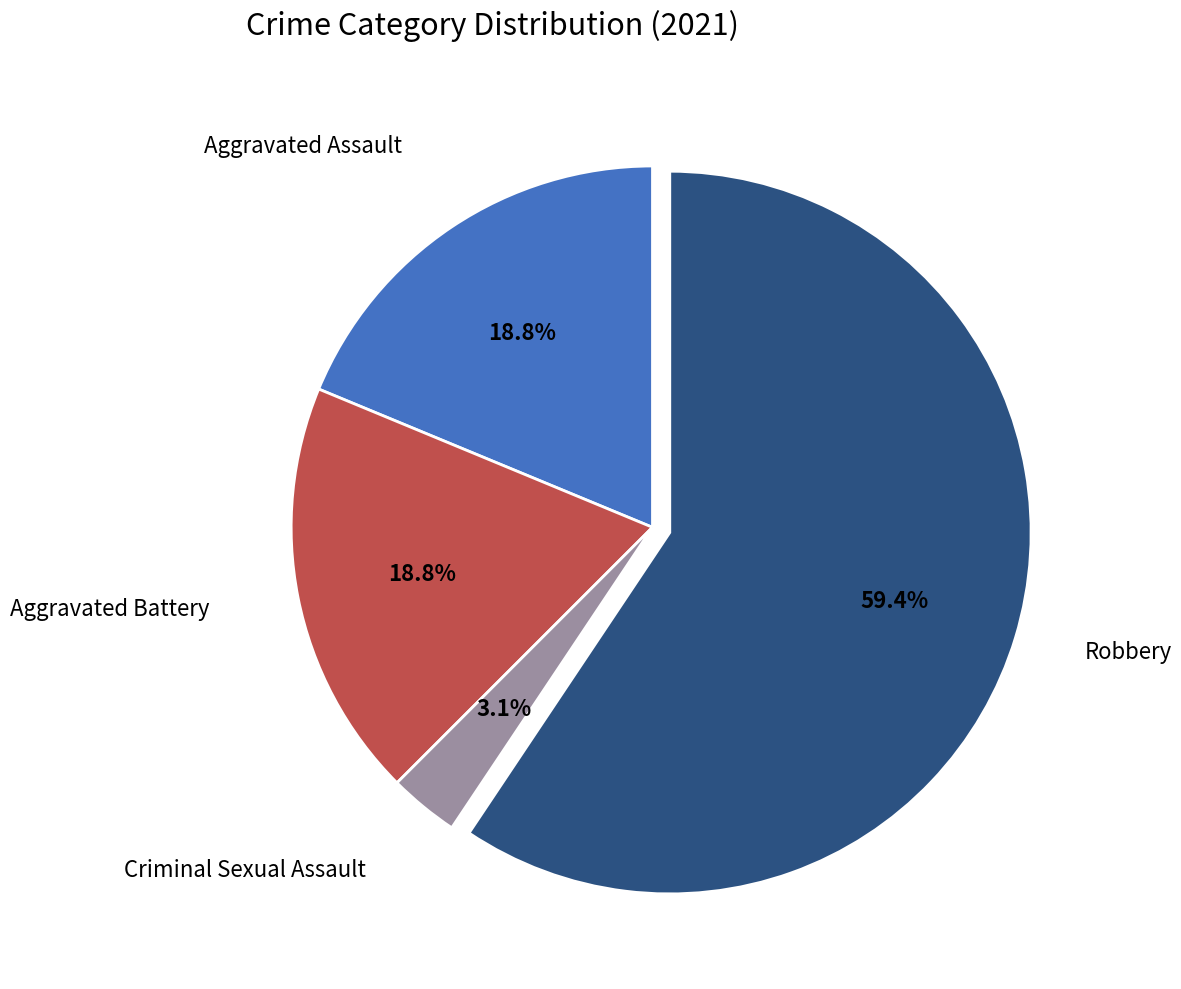

Is there any slice that represents more than half of the pie?

Yes